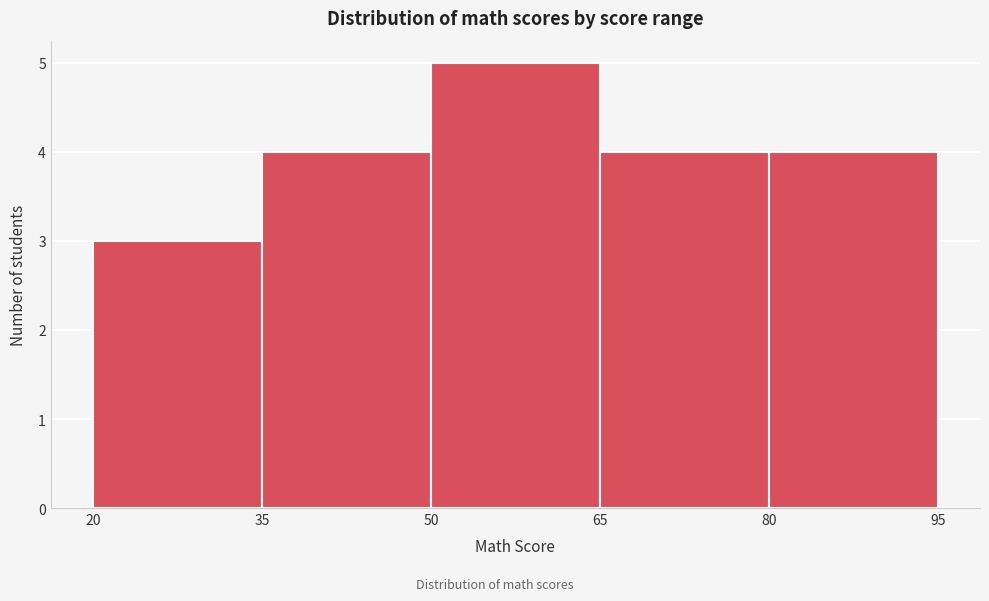

Reading left to right, transcribe this chart: for each bar, give the range it covers on the x-axis and its height. The values are not printed on the chart, so give them approximately, as read against the axis.

20 to 35: 3
35 to 50: 4
50 to 65: 5
65 to 80: 4
80 to 95: 4